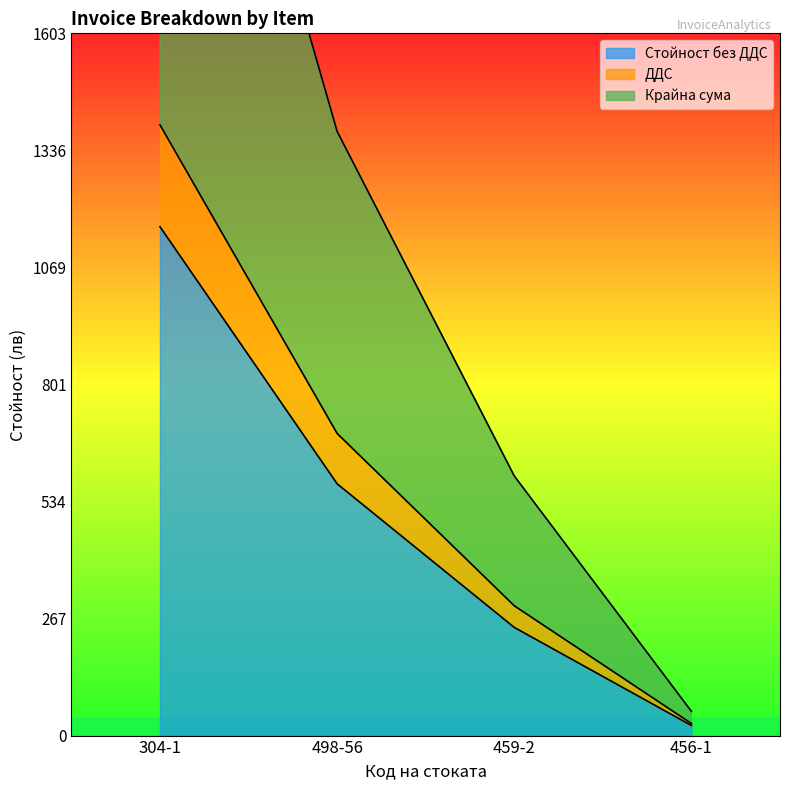

At how many categories does at least one series exceed 1526?

1